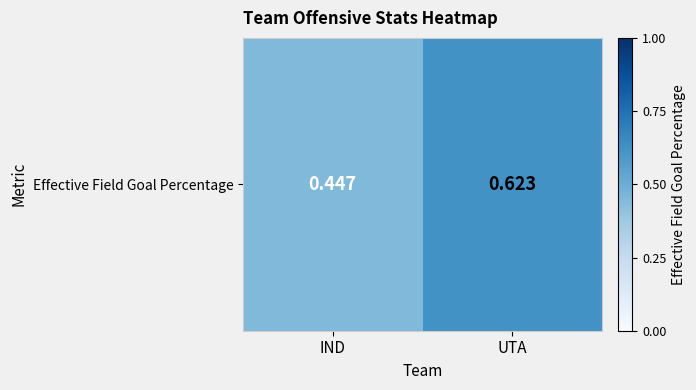

Which label corresponds to the smallest value in the chart?

IND